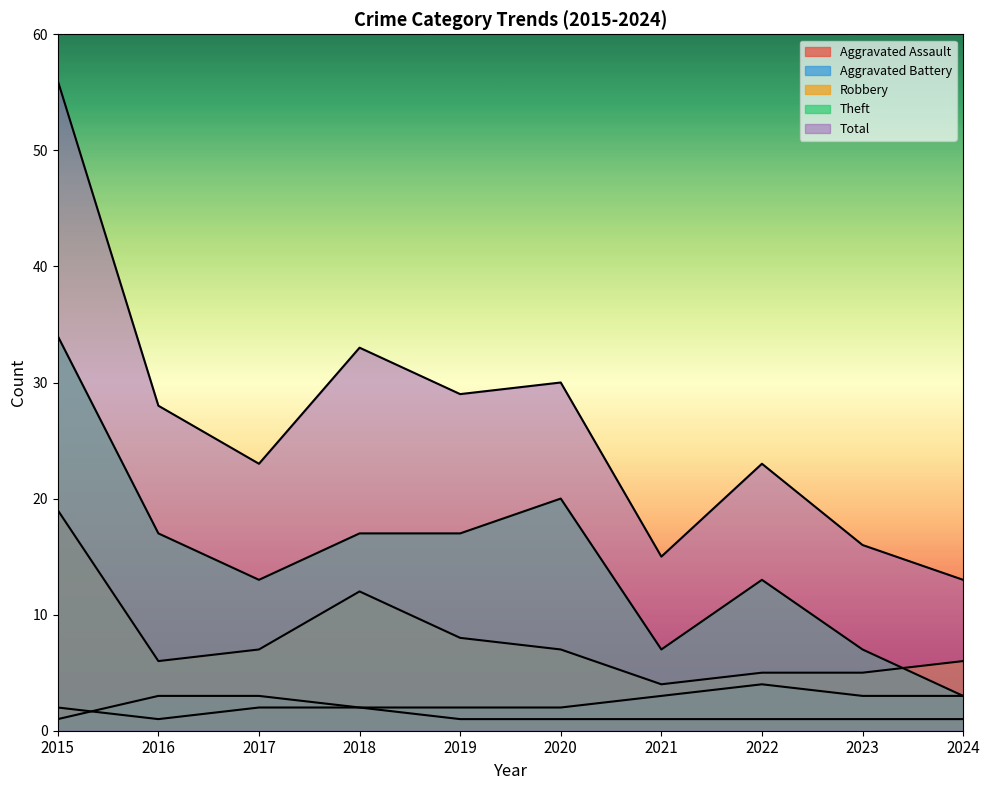

How many values in the Aggravated Battery series are below 3?

4